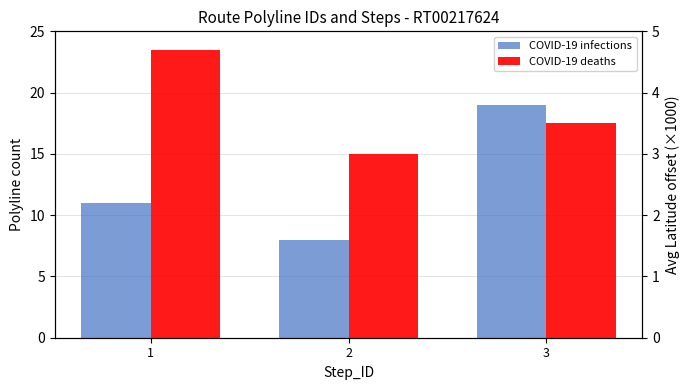

What is the difference between the COVID-19 infections values at 2 and 3?

11.0